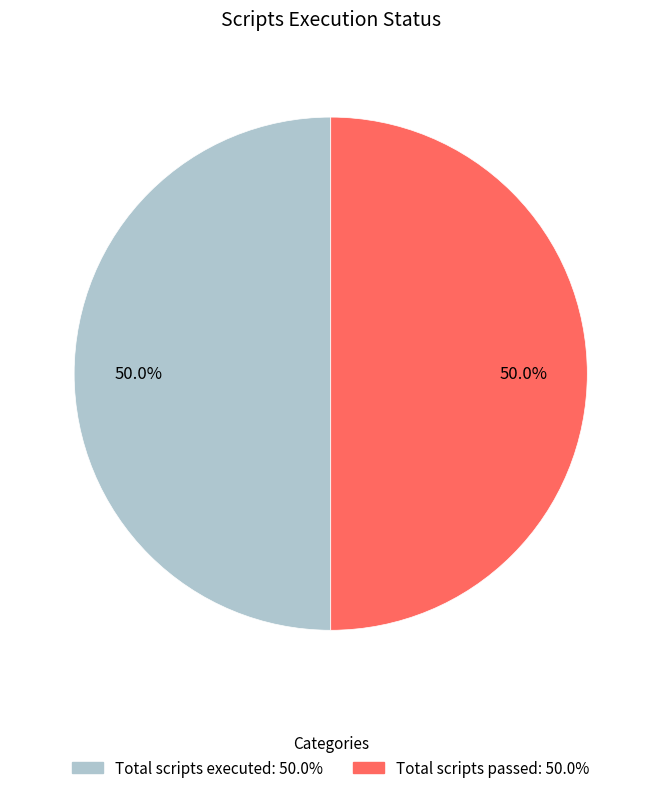

How many slices are in this pie chart?

2